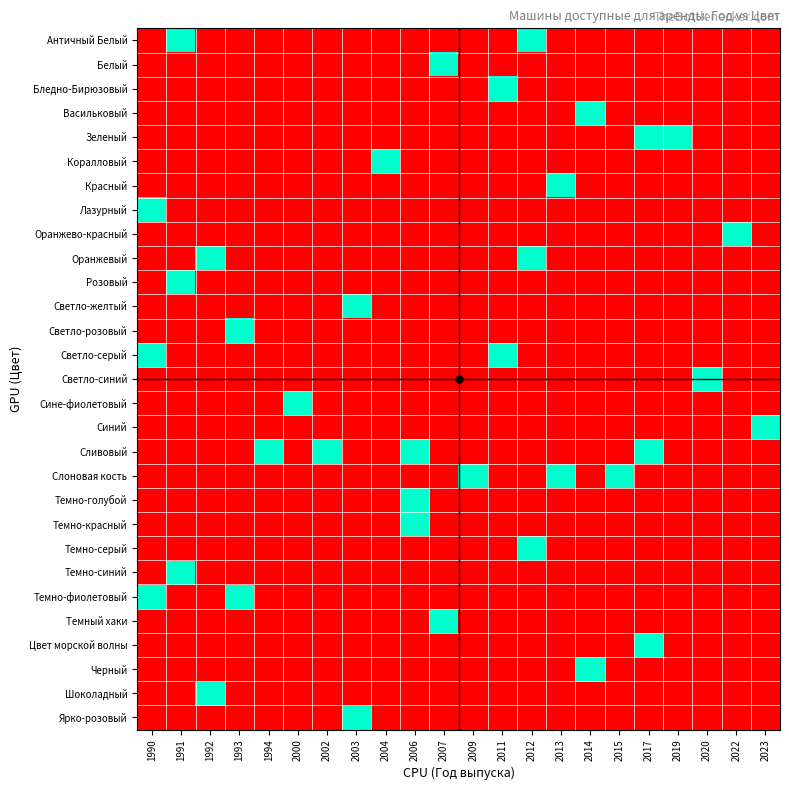

At which category is the sum across all series the highest?

1990